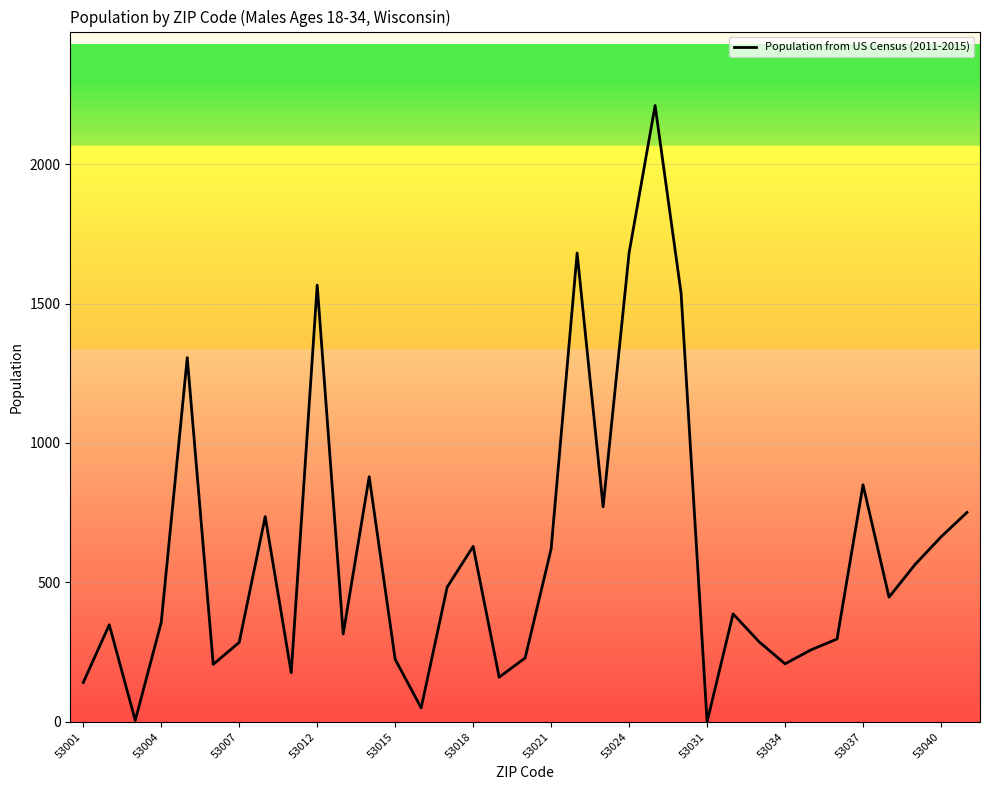

What is the difference between the maximum and minimum values?

2210